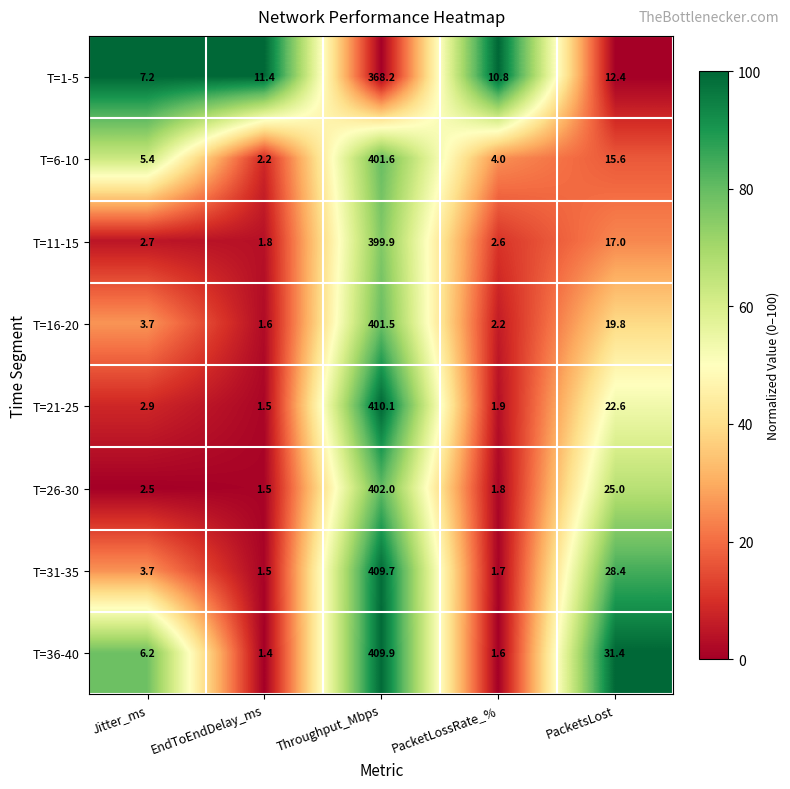

What is the difference between the T=21-25 values at Throughput_Mbps and Jitter_ms?

407.2